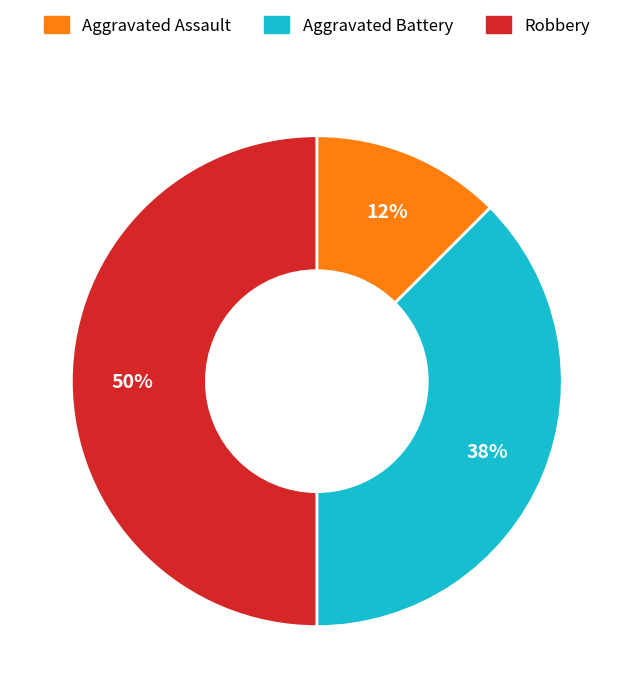

How many slices are in this pie chart?

3